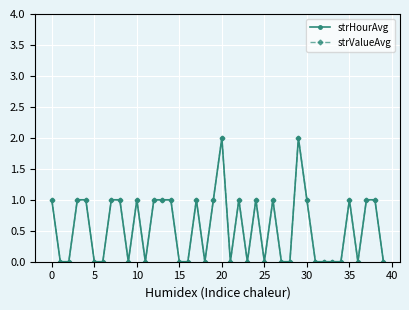

Is this an area chart (filled region under the line)?

No